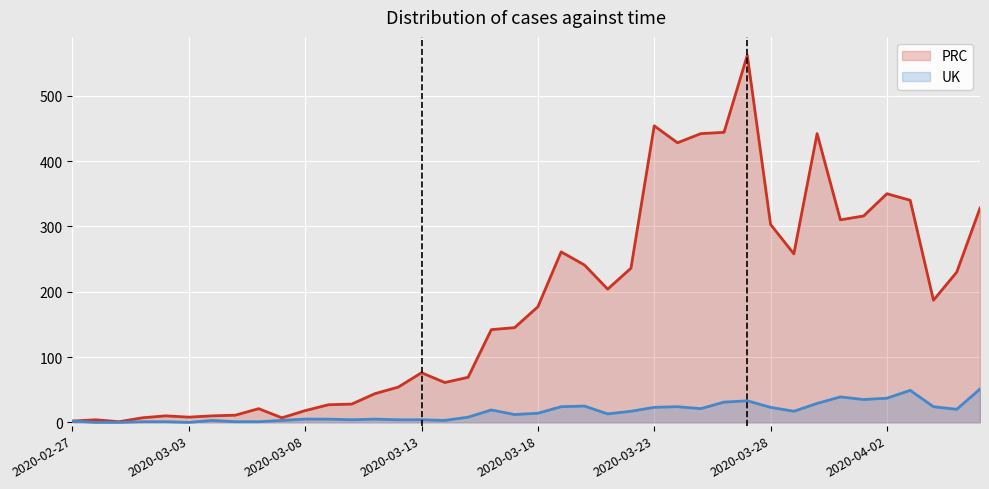

Rank the series by their average value, from lowest to highest.

UK, PRC